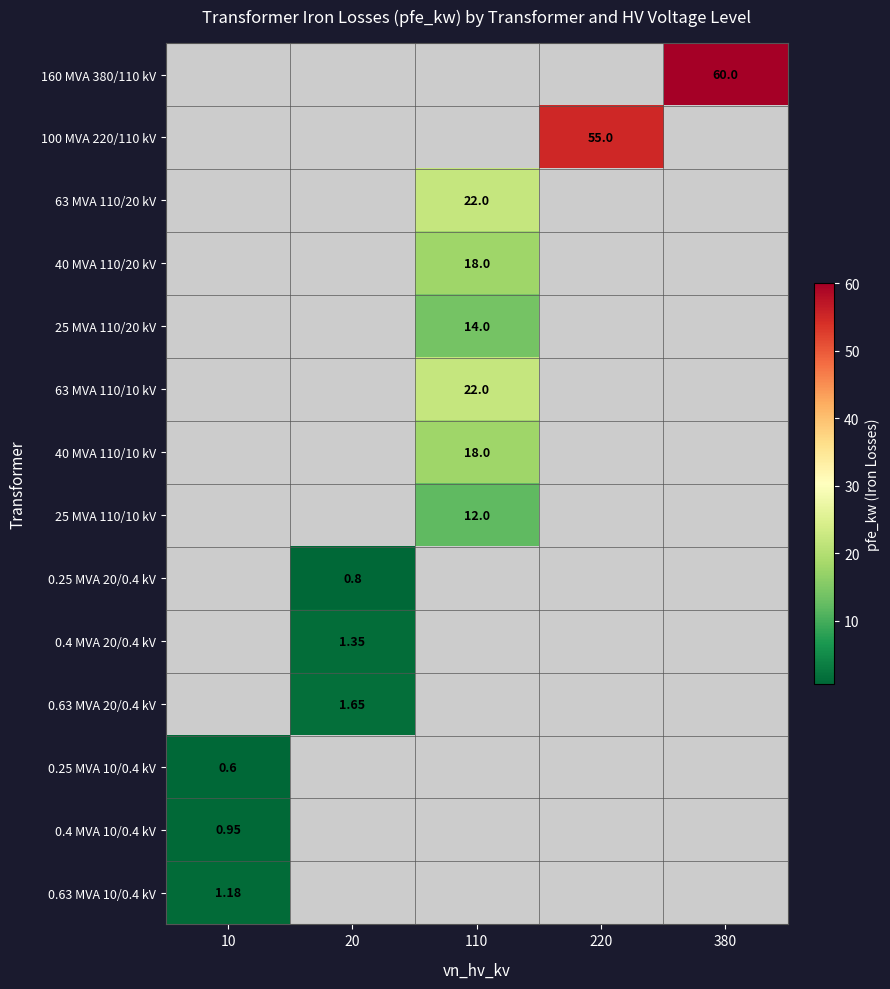

What value does the 0.63 MVA 20/0.4 kV series have at 20?

1.6